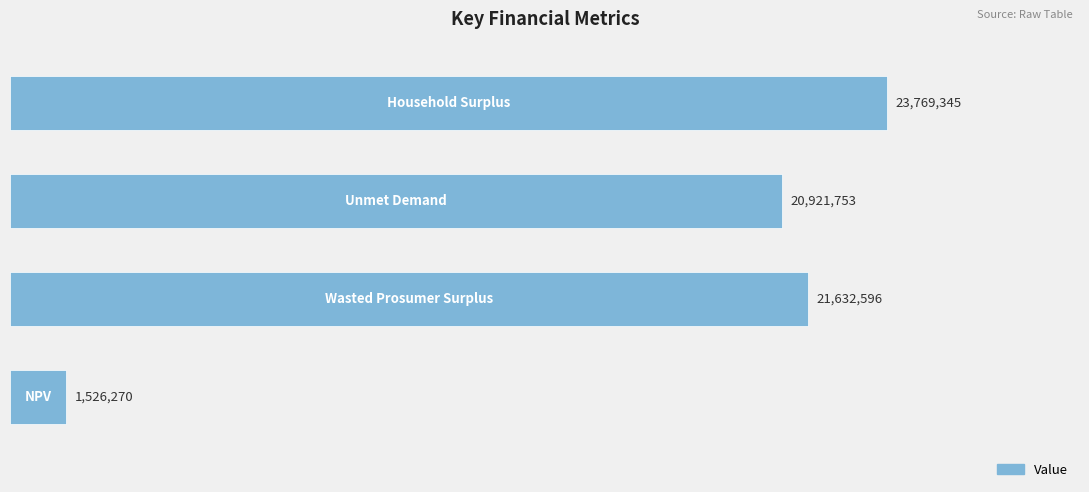

Are the bars horizontal?

Yes